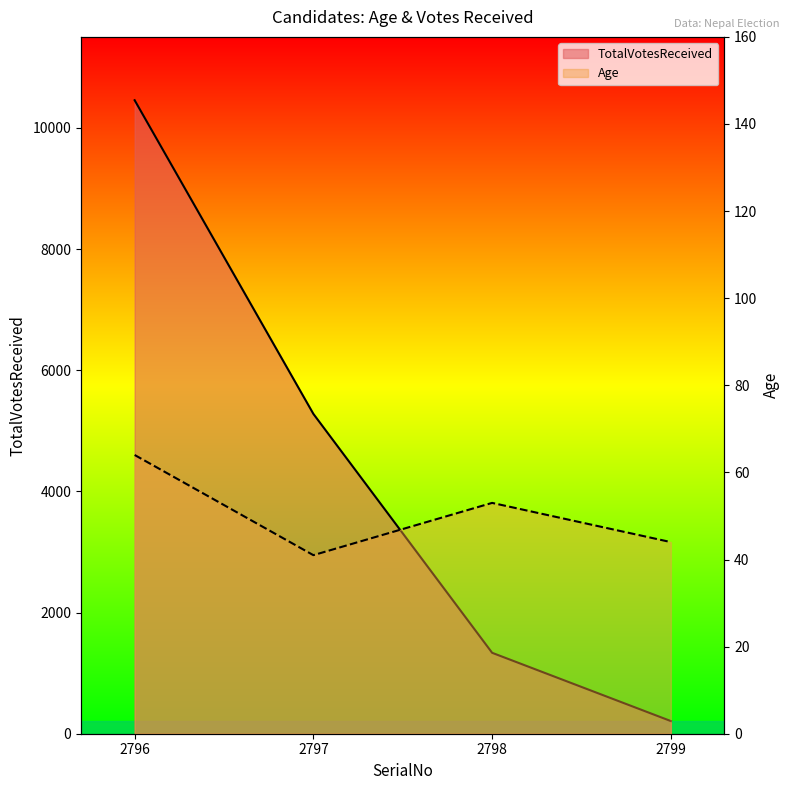

Rank the series by their maximum value, from highest to lowest.

TotalVotesReceived, Age